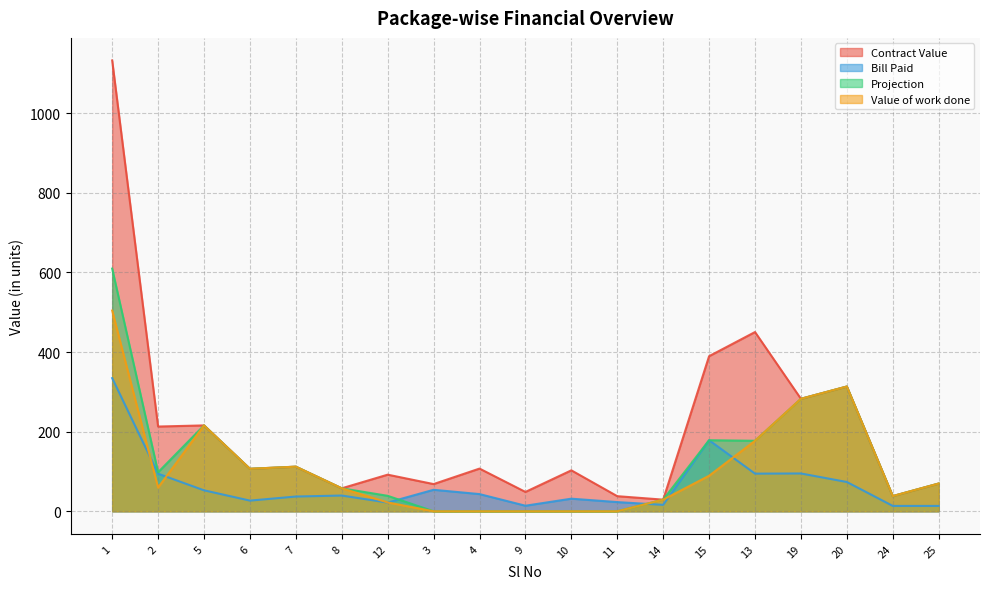

The value of Contract Value at 12 is 92.0. True or false?

True